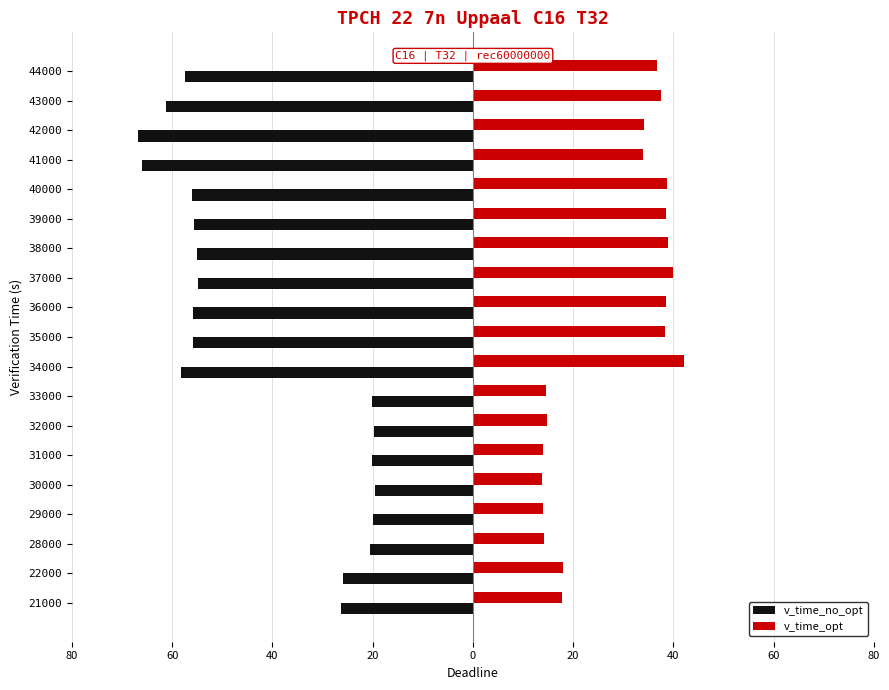

What are all the series names shown in the legend?

v_time_no_opt, v_time_opt